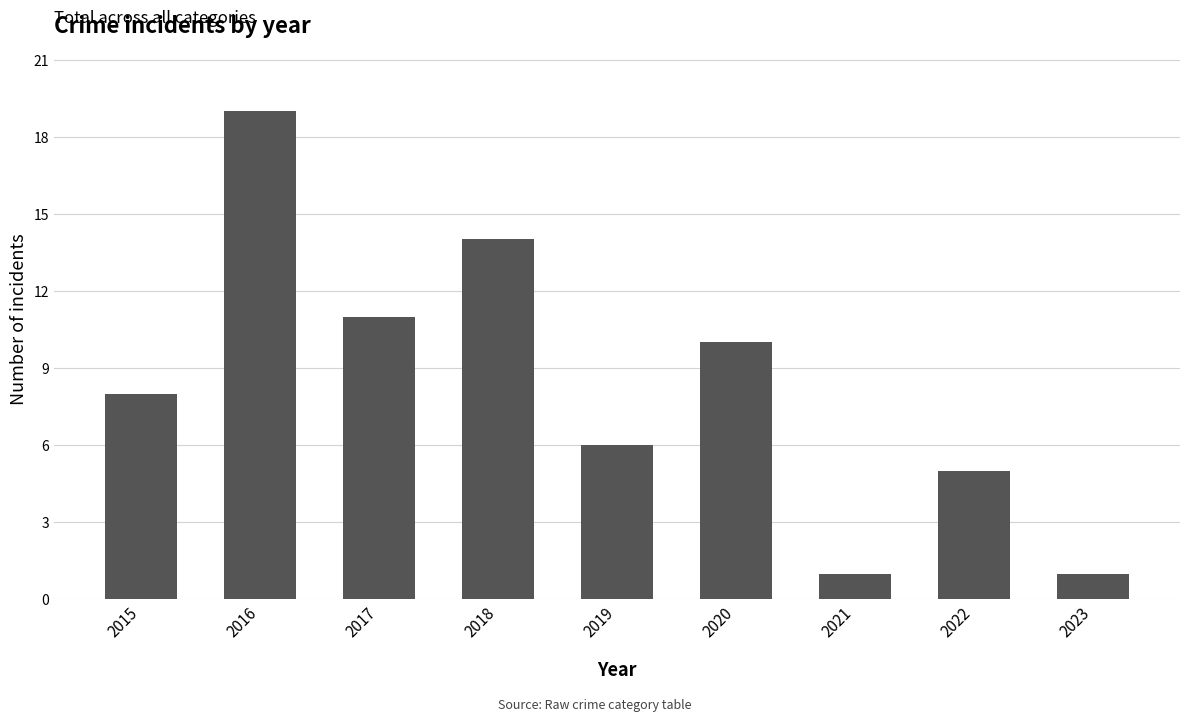

What is the maximum value shown in the chart?

19